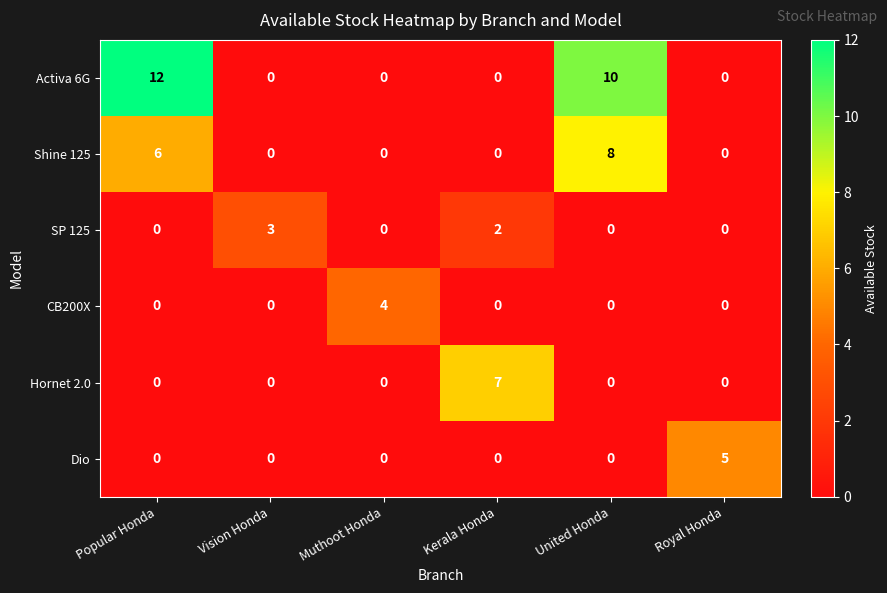

What is the difference between the highest and lowest values at Vision Honda?

3